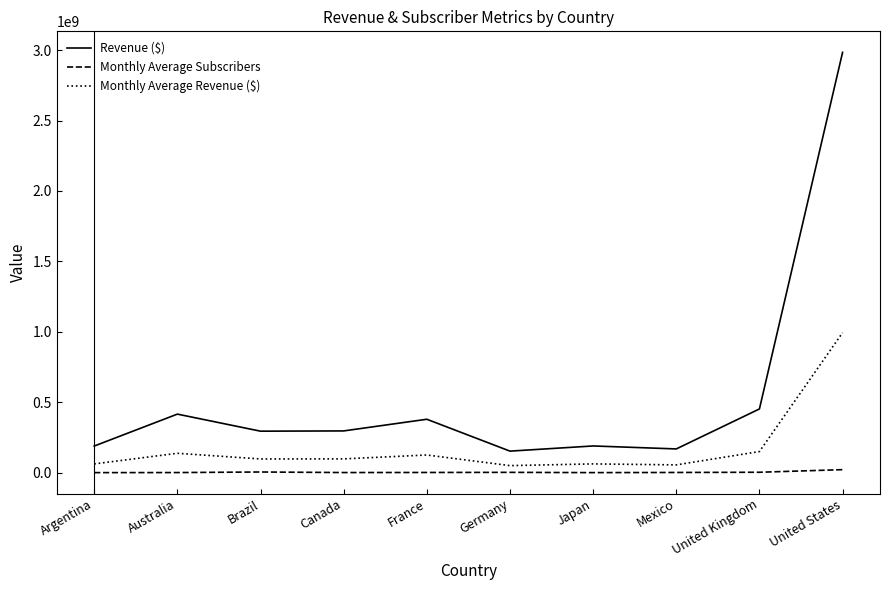

What position from the left is United States?

10